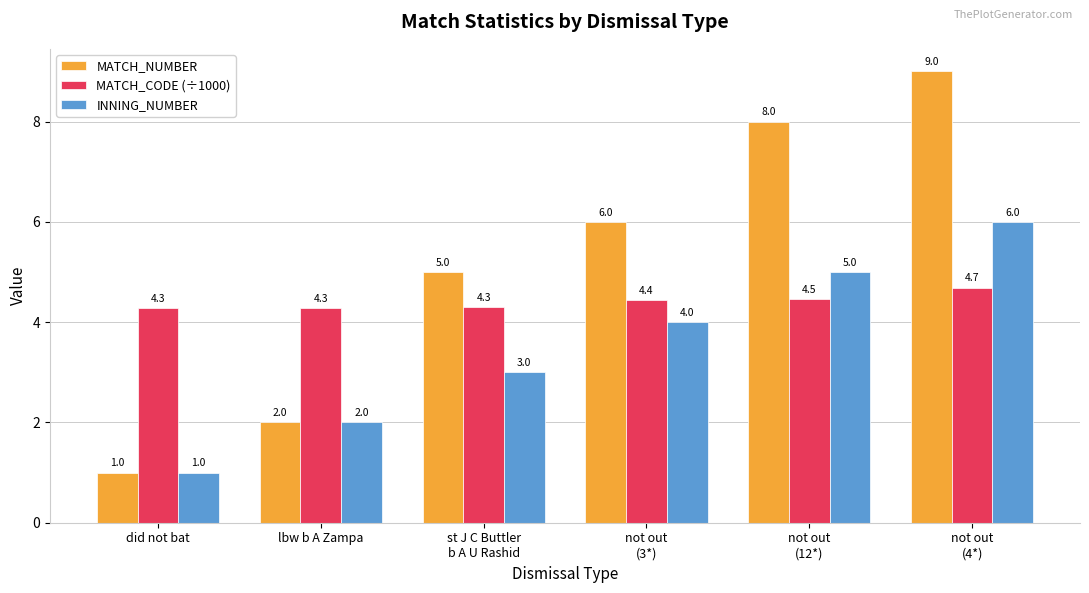

What is the sum of the MATCH_NUMBER values at st J C Buttler
b A U Rashid and not out
(12*)?

13.0